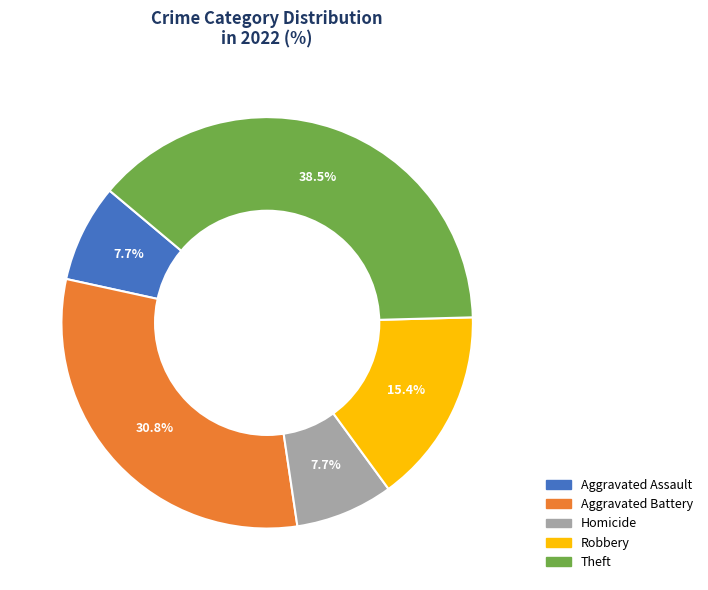

What percentage is the Aggravated Assault slice, to the nearest percent?

8%